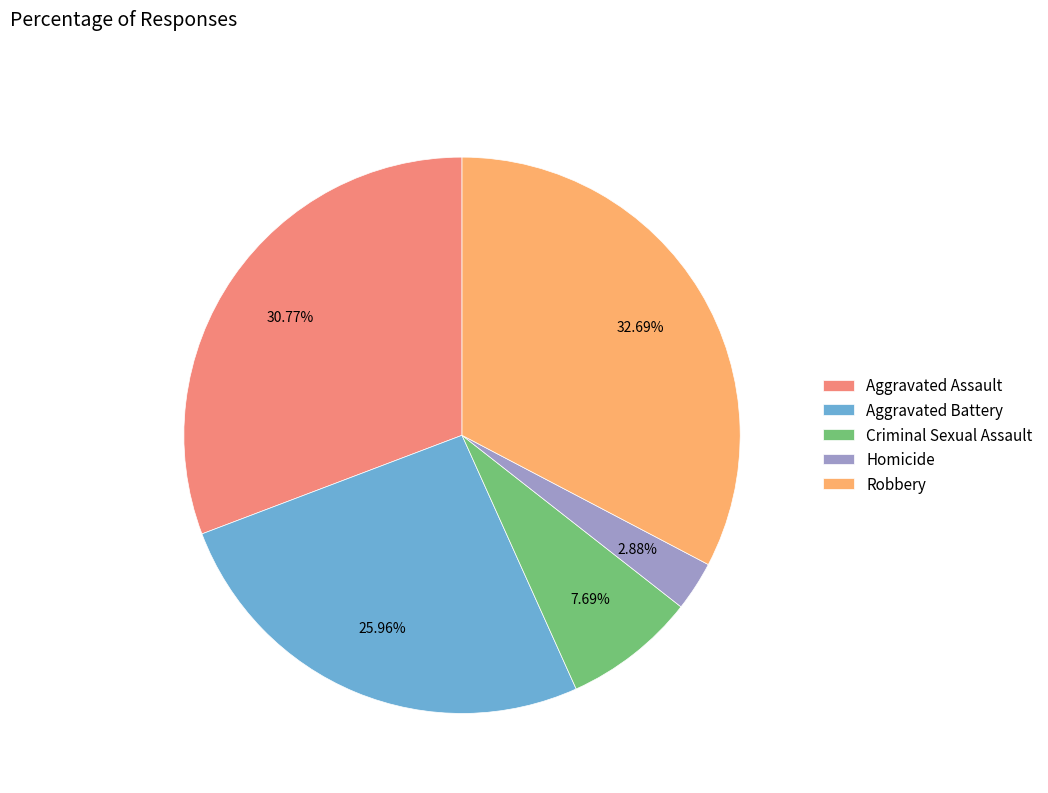

What percentage is the Homicide slice, to the nearest percent?

3%